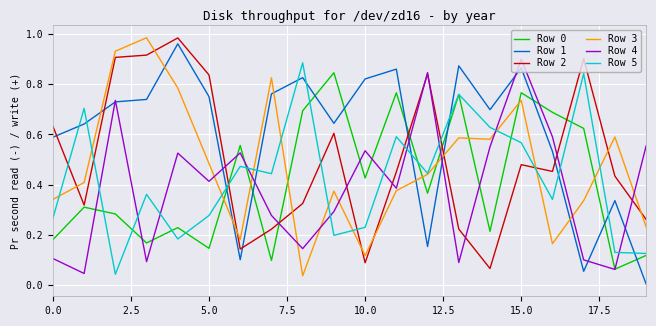

Reading left to right, extract all data points from this chart.

Row 0: 180651	310153	283066	167404	228507	145994	556623	97729	694513	846369	426427	766309	365844	759775	213689	766605	688384	624279	62740	117580
Row 1: 589163	641865	730118	739892	961749	750919	100432	762082	826825	644580	821594	860748	153196	873838	698954	865442	532564	54278	336246	3813
Row 2: 633093	318450	907607	916640	985174	837417	143078	222379	324735	604681	88317	450903	841273	222697	65387	479646	452749	902127	433963	261392
Row 3: 340955	408530	932273	985870	785399	484356	181617	826016	36437	373851	117243	376109	441047	586514	580848	736582	164218	336061	590108	231755
Row 4: 105387	45612	736278	92763	525849	413147	526593	277117	144798	292619	535267	385601	847009	89306	550930	900596	590819	99894	61769	554510
Row 5: 265914	704366	42403	361326	183398	276838	472862	443628	886038	197728	229682	591316	444841	760249	628324	567320	341093	842859	129711	125513